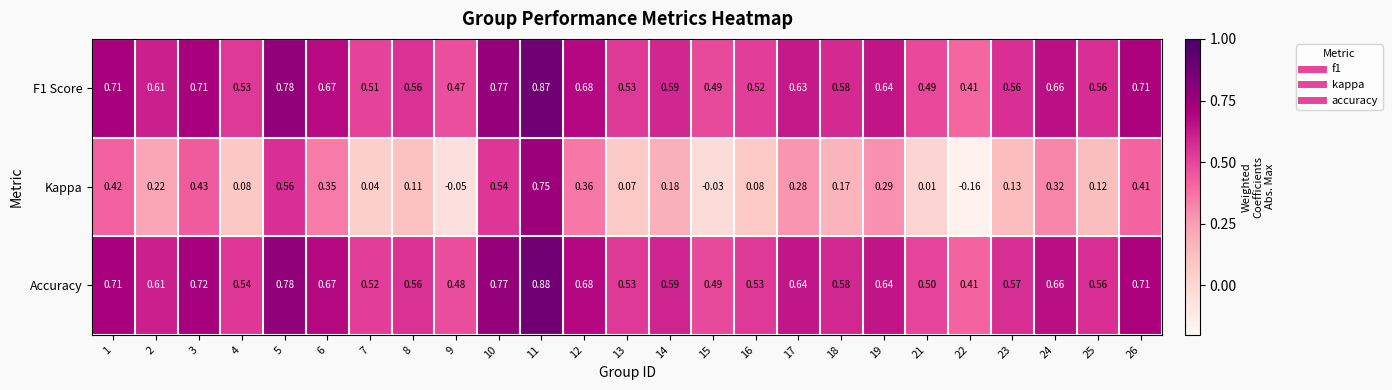

How many values in Kappa are below zero?

3